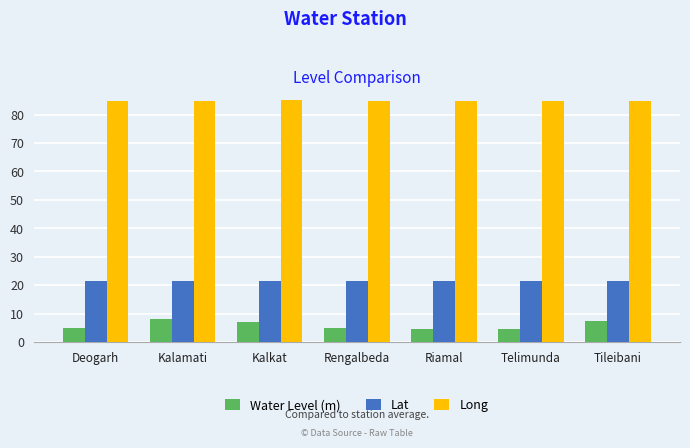

Is the value of Long at Rengalbeda greater than the value of Lat at Kalkat?

Yes